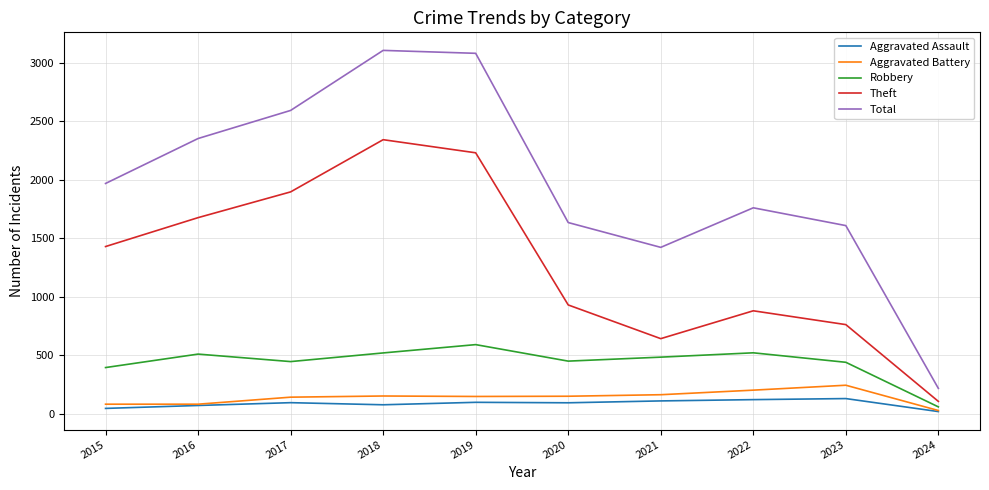

At which label does Theft reach its minimum?

2024